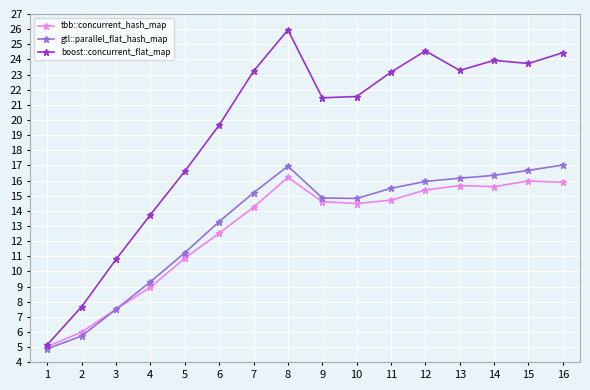

What is the average value of the boost::concurrent_flat_map series?

19.3